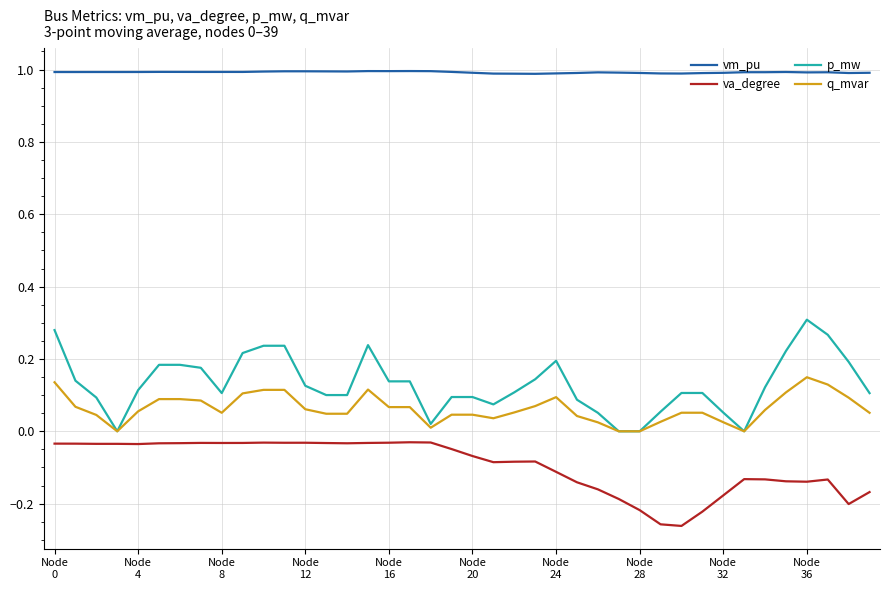

True or false: va_degree and q_mvar cross at least once.

False